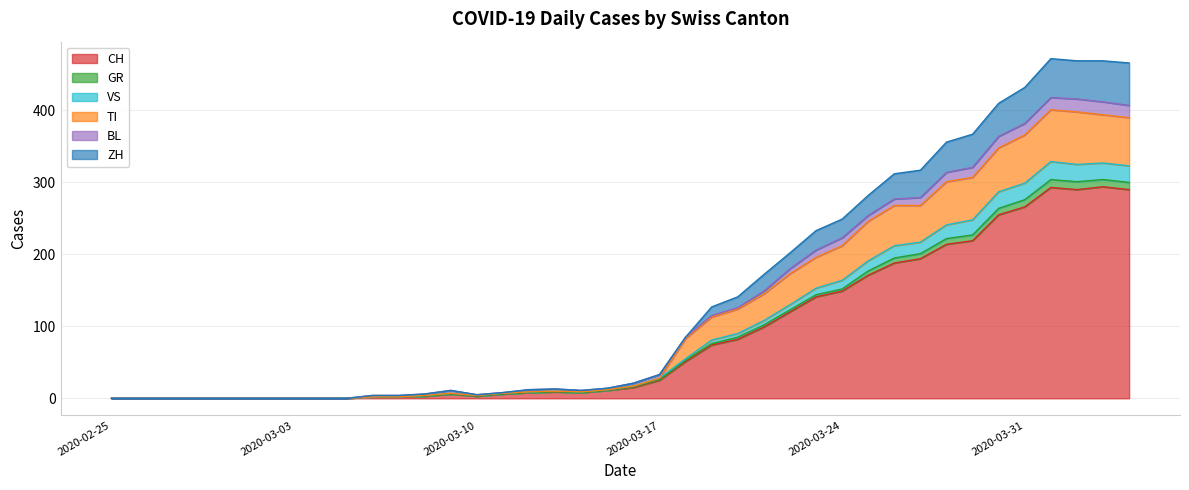

How many interior local valleys does the ZH series have?

2